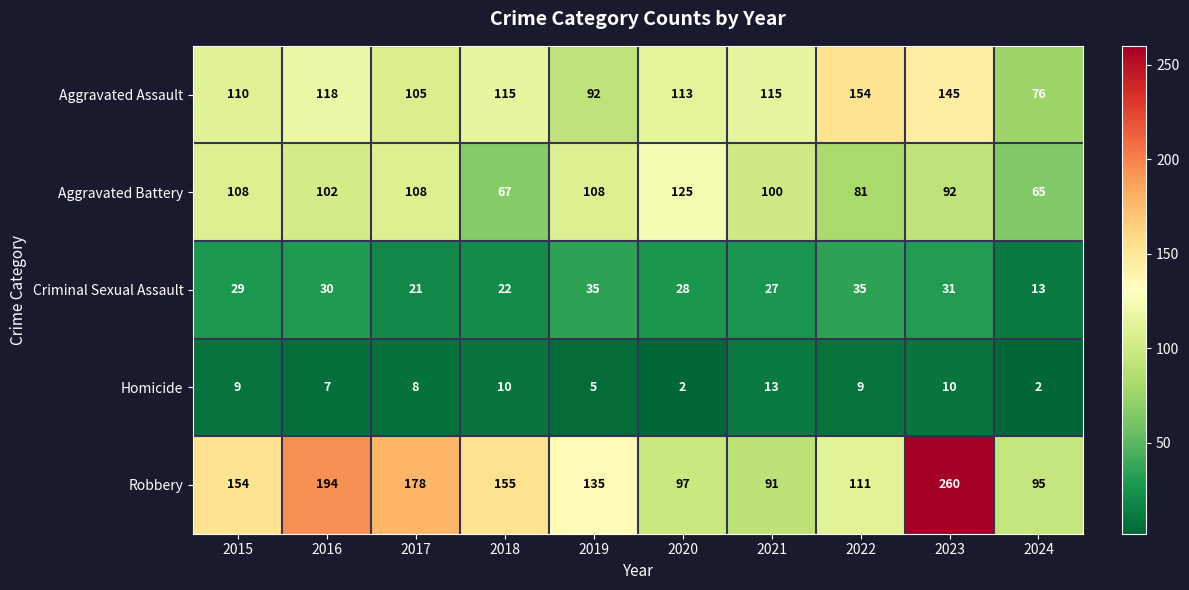

Rank the series at 2019 from lowest to highest value.

Homicide, Criminal Sexual Assault, Aggravated Assault, Aggravated Battery, Robbery